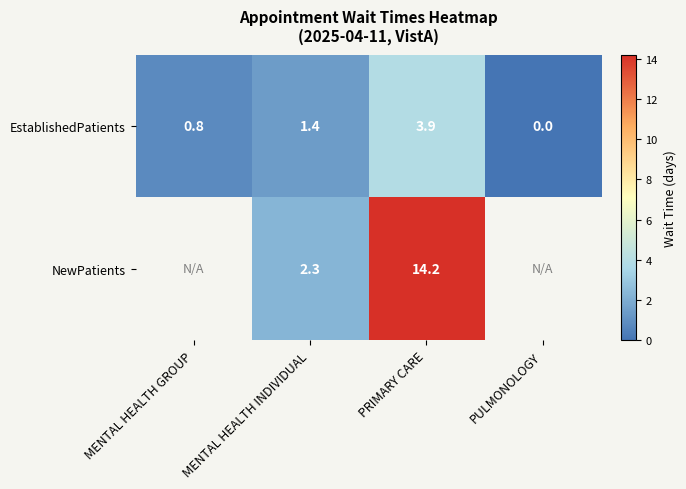

What is the total value across all series at MENTAL HEALTH INDIVIDUAL?

3.7